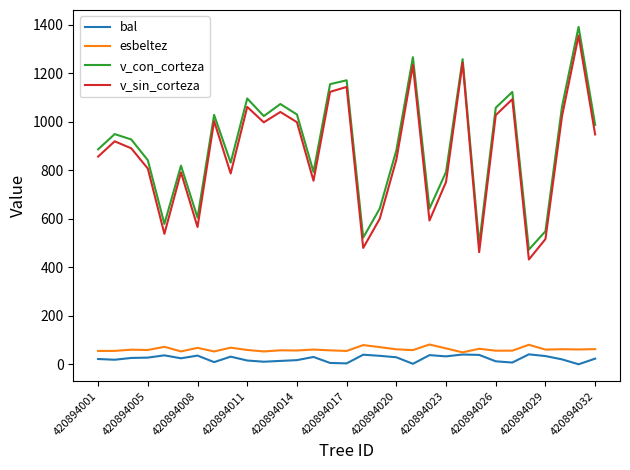

List the series in order of their peak value, lowest first.

bal, esbeltez, v_sin_corteza, v_con_corteza